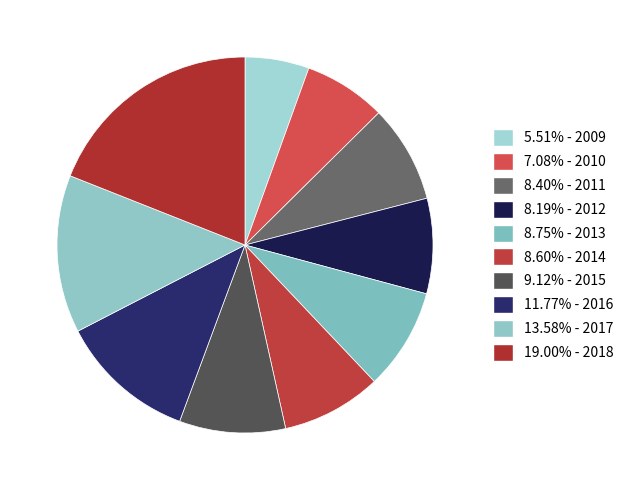

Count the number of slices in the pie.

10